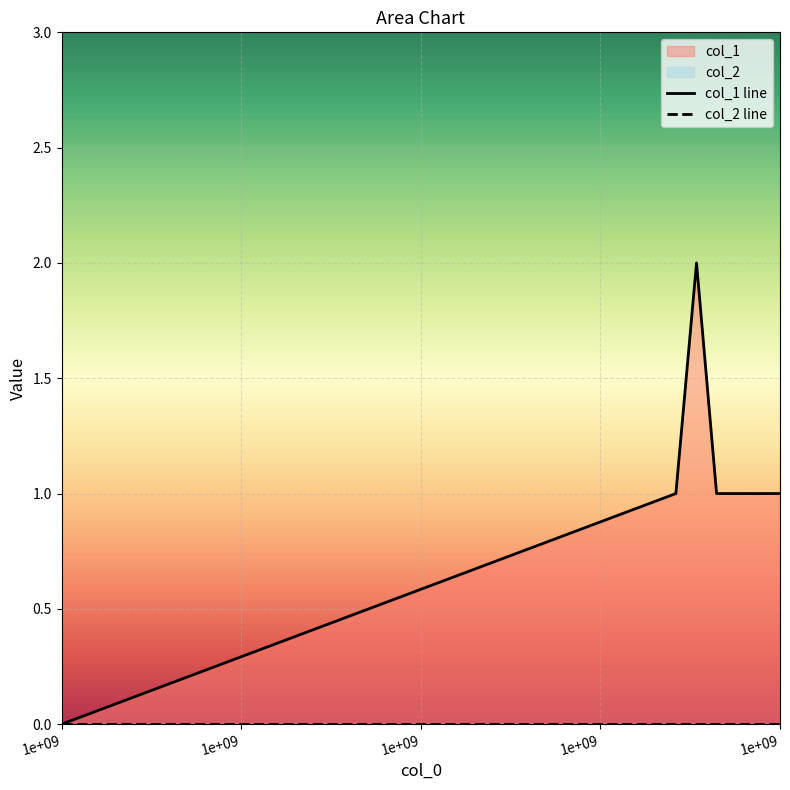

What is the value of the 2nd point from the left?

1